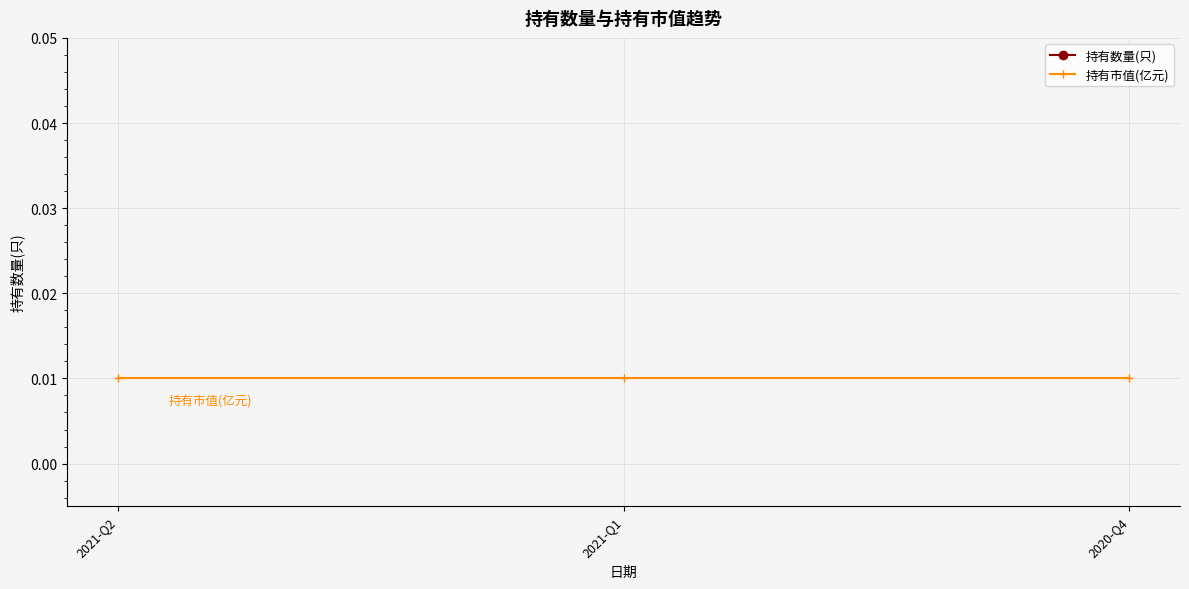

What is the greatest value displayed?

1.0